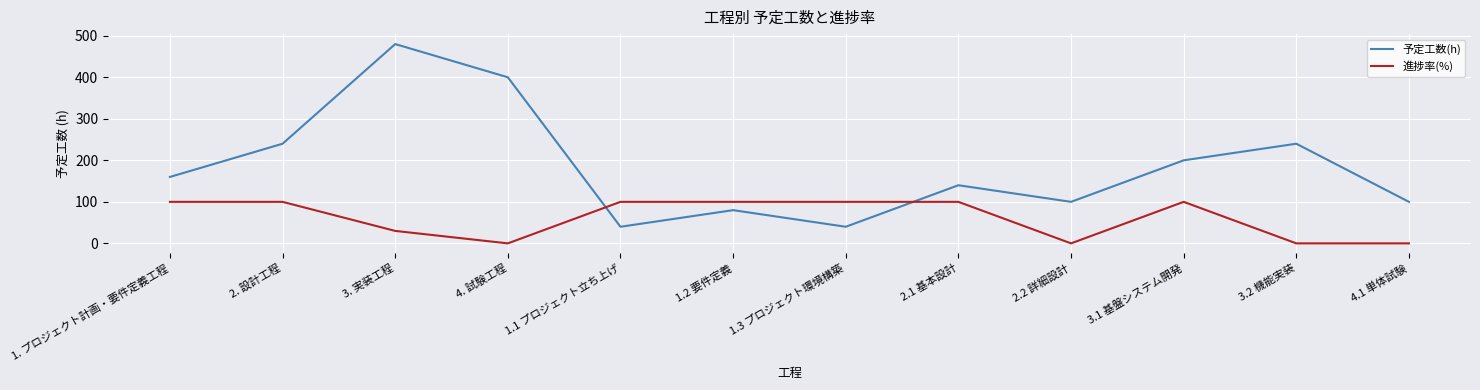

After their last crossing, which series has the higher values: 進捗率(%) or 予定工数(h)?

予定工数(h)